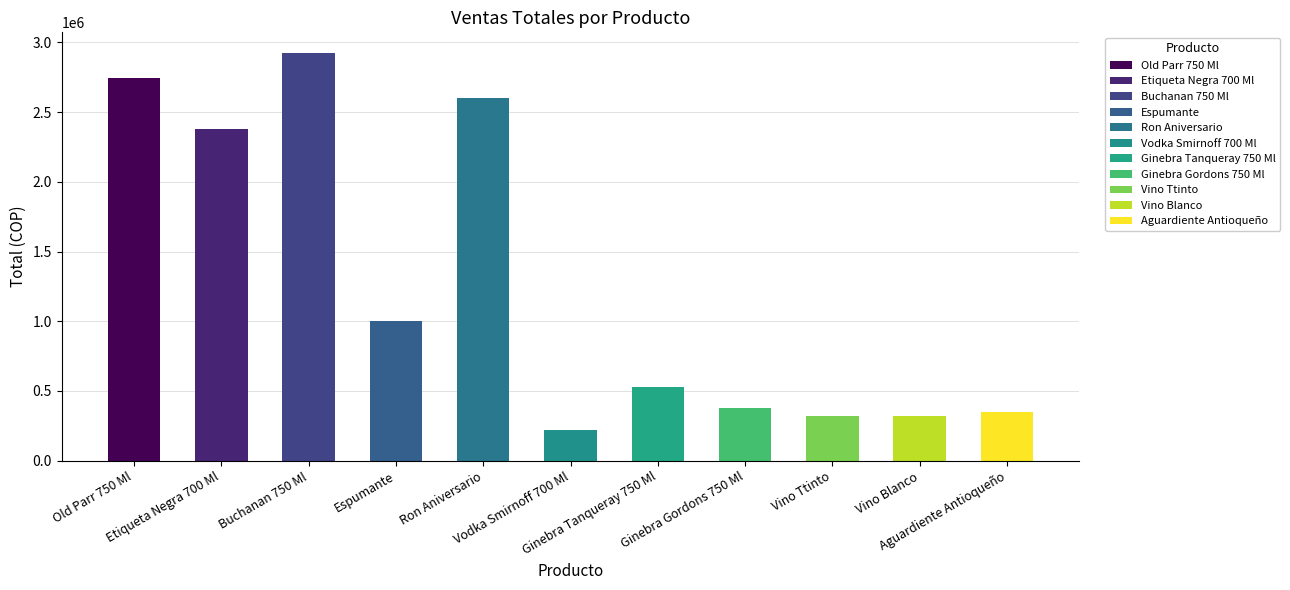

What is the change in value from Buchanan 750 Ml to Aguardiente Antioqueño?

-2575820.8